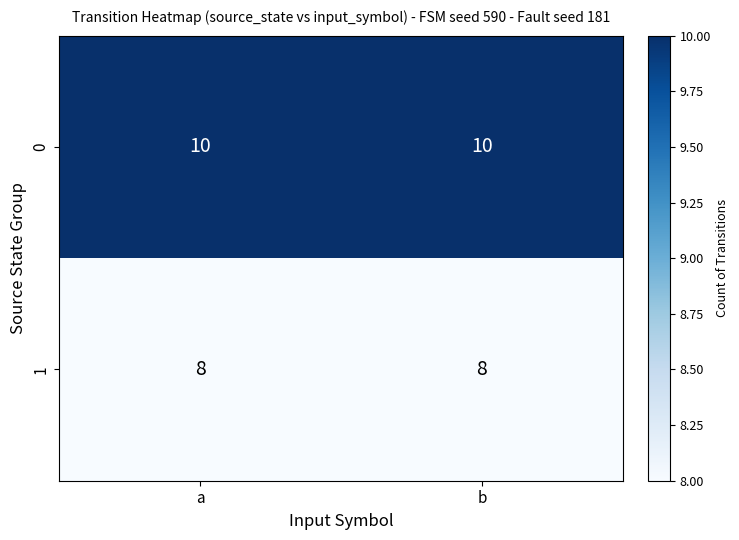

What is the sum of all 1 values?

16